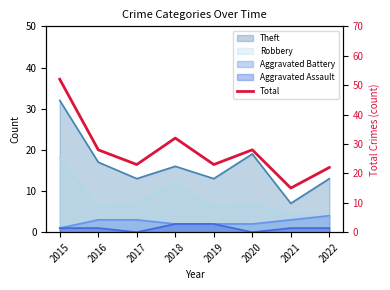

What is the ratio of the value at 2019 to the value at 2021?

1.5